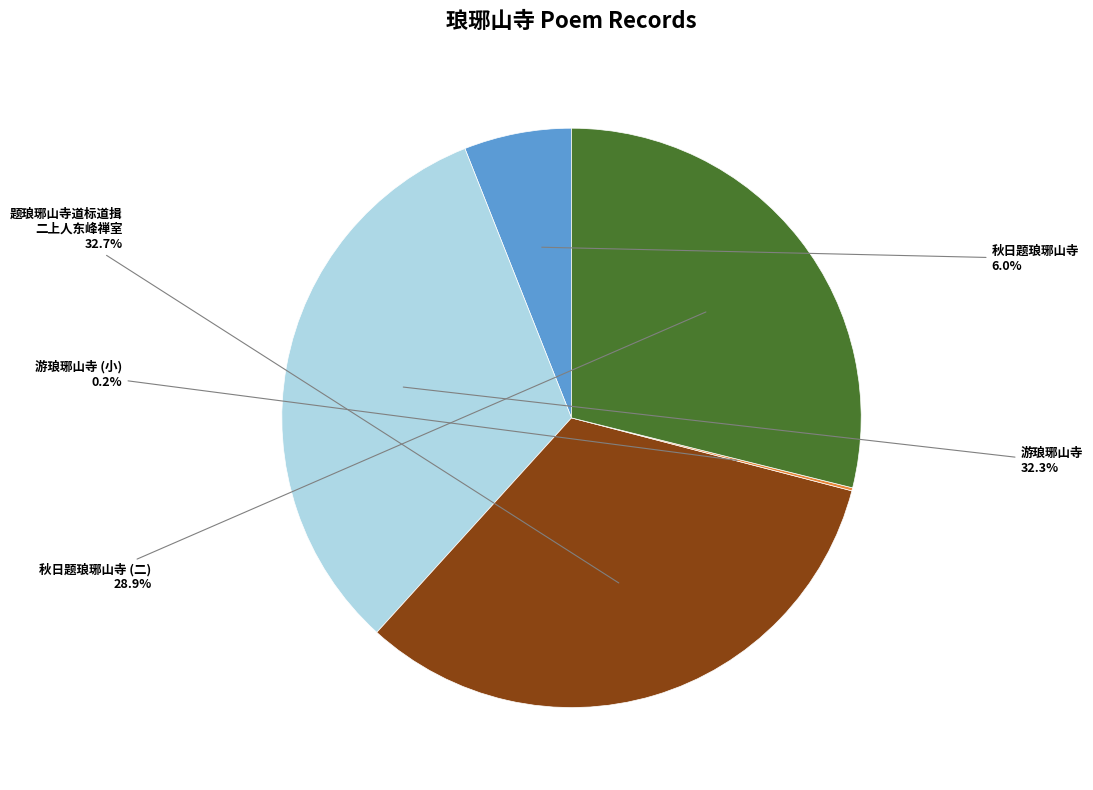

What percentage do 秋日题琅琊山寺 (二) and 秋日题琅琊山寺 together represent?

34.9%